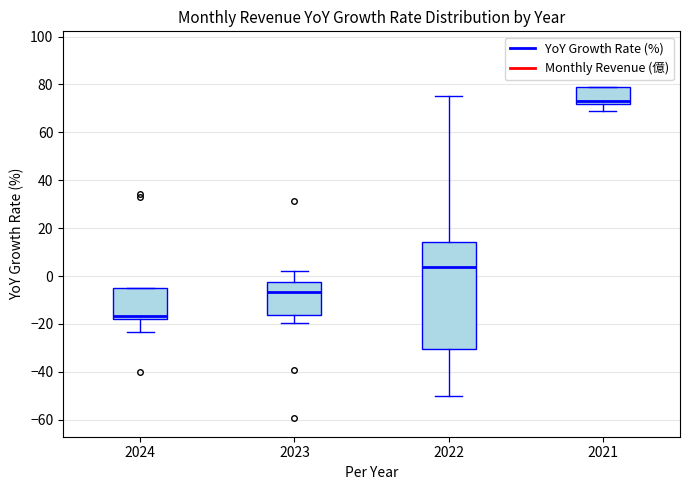

Where is the upper edge of the box at x = 2021 on the y-axis? The values are not printed on the chart, so give them approximately, as read against the axis.

80